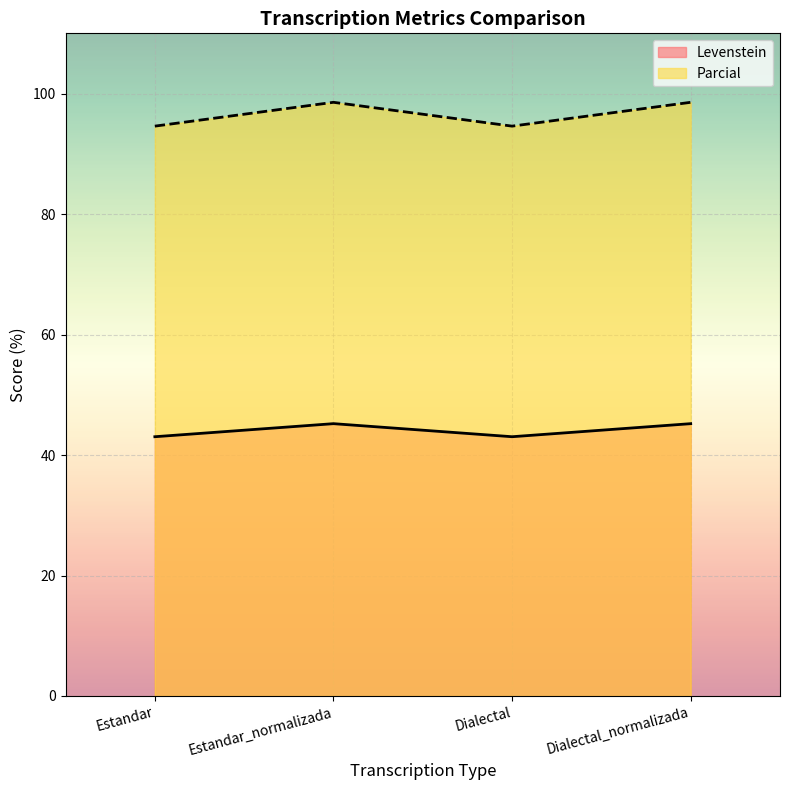

At which label is Parcial closest to 96?

Estandar